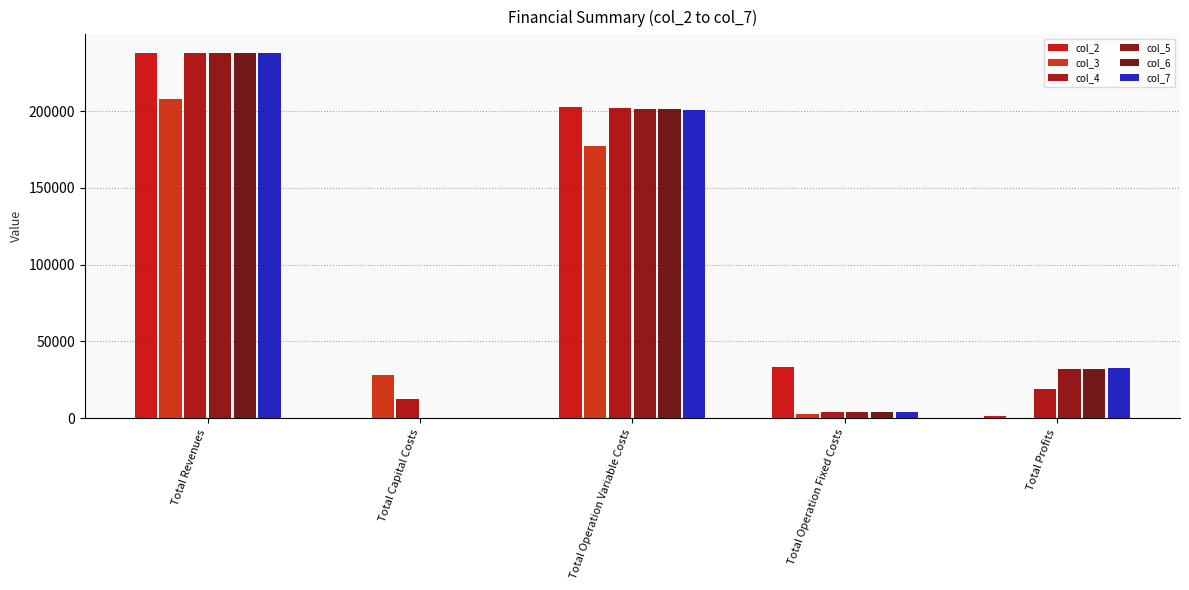

At which category is the sum across all series the highest?

Total Revenues